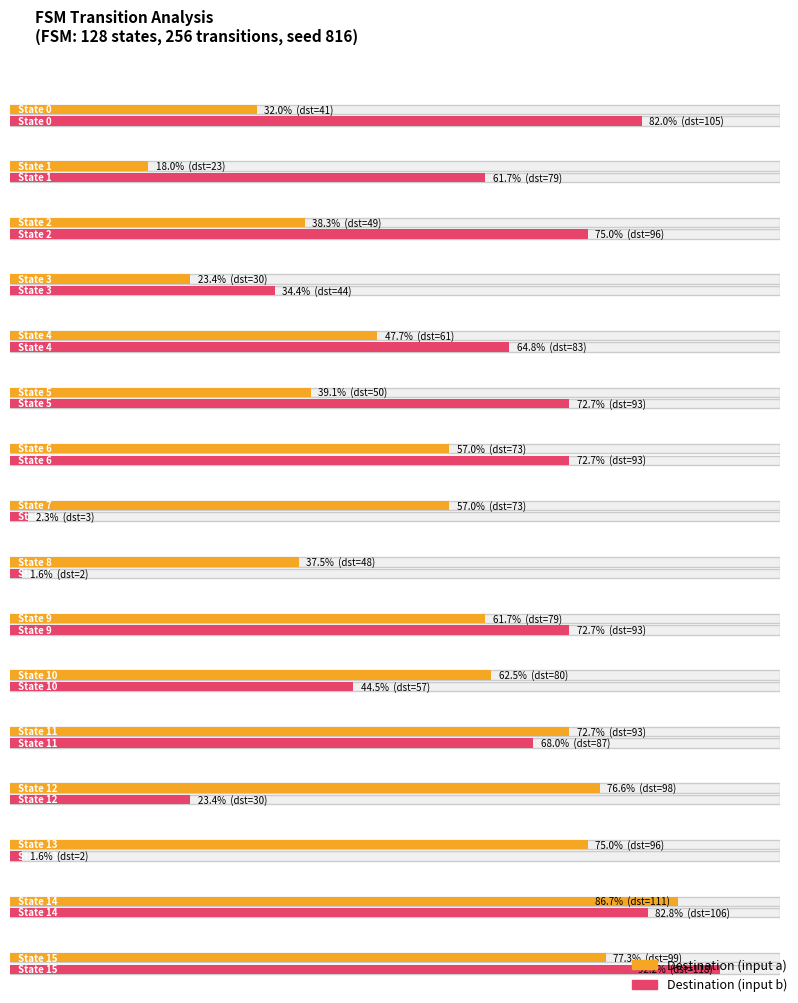

At which label does destination_state_b first exceed 87?

State 0